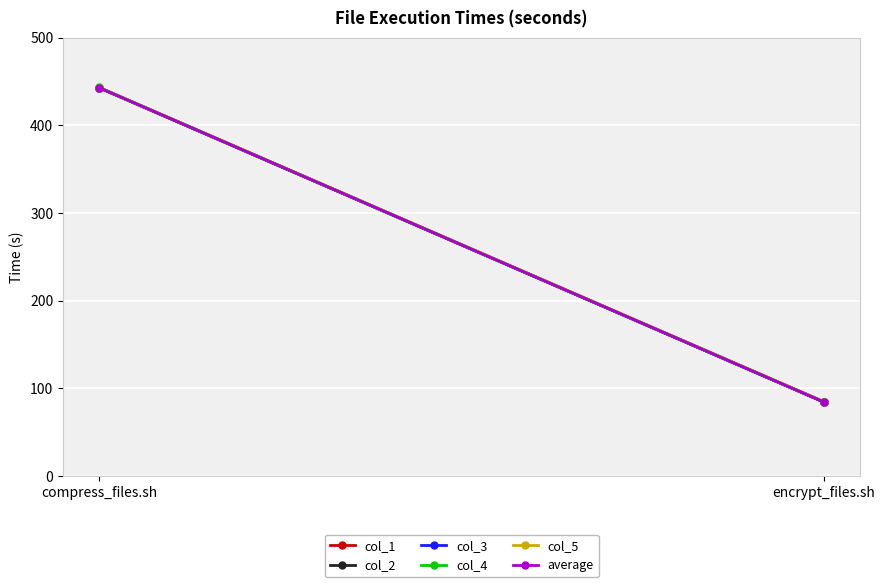

What is the sum of the col_2 values at compress_files.sh and encrypt_files.sh?

526.9